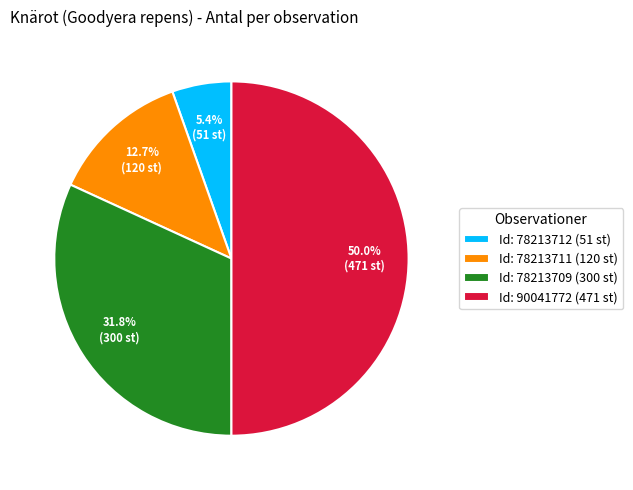

Which category has the biggest portion of the pie?

Id: 90041772 (471 st)